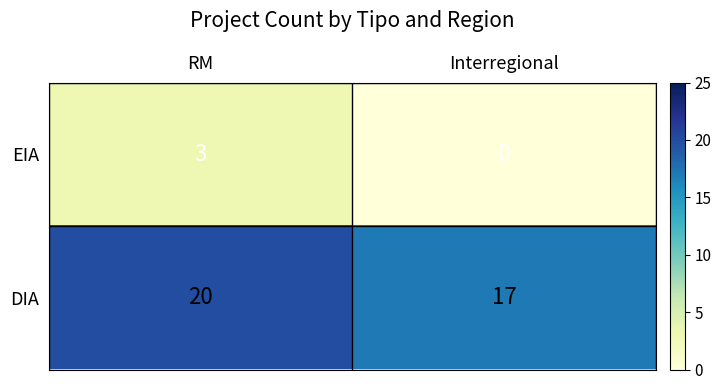

True or false: DIA has a value of 20 at RM.

True